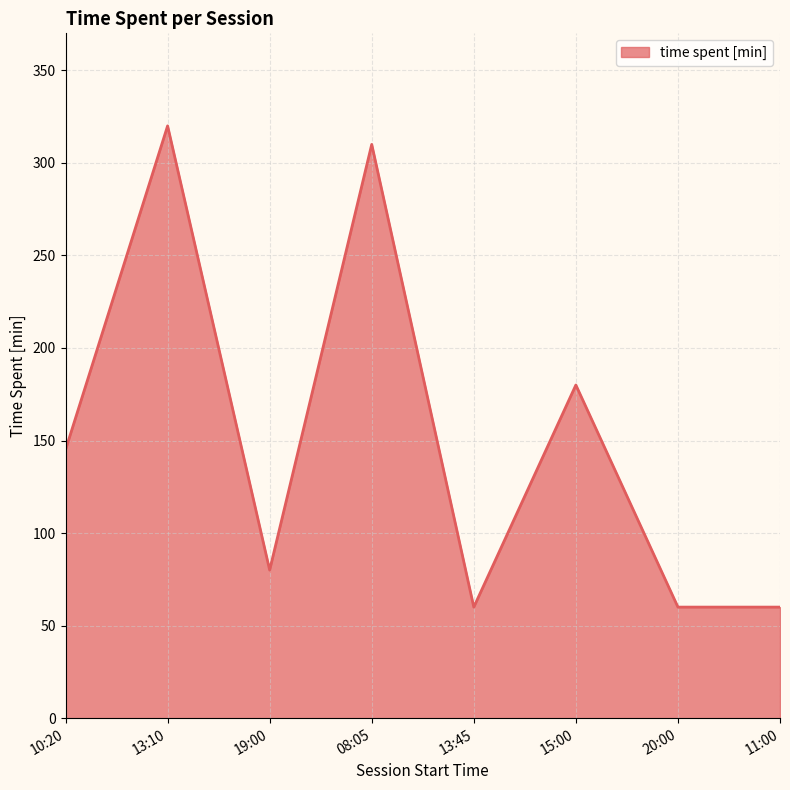

True or false: there are more than 0 points higher than both neighbors.

True